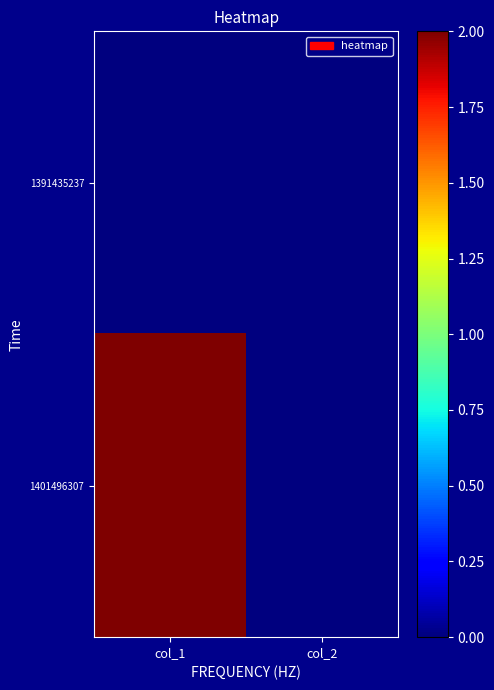

Which series has the largest total across all categories?

1401496307